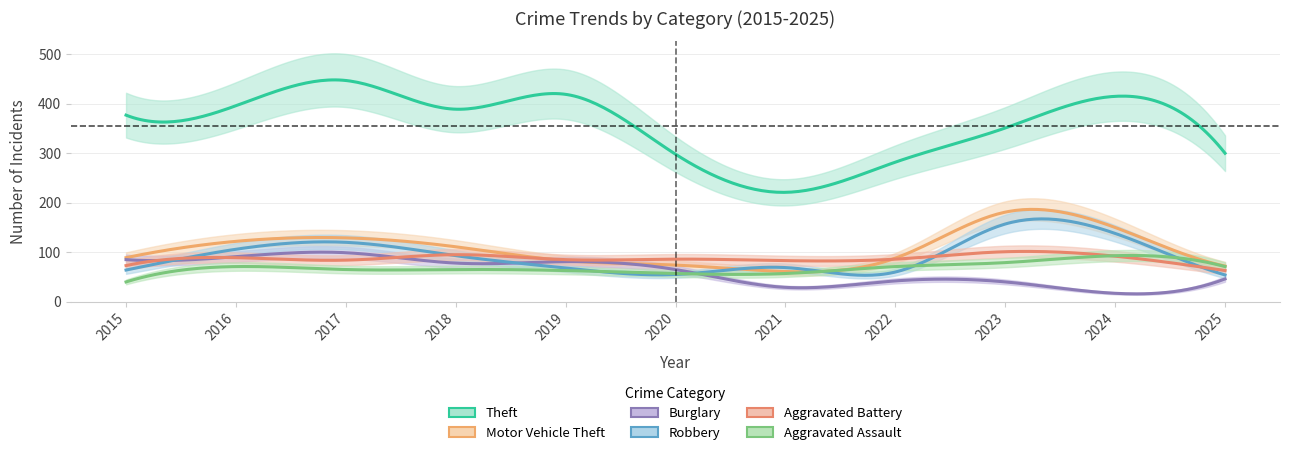

What is the sum of the Theft values at 2025 and 2017?

747